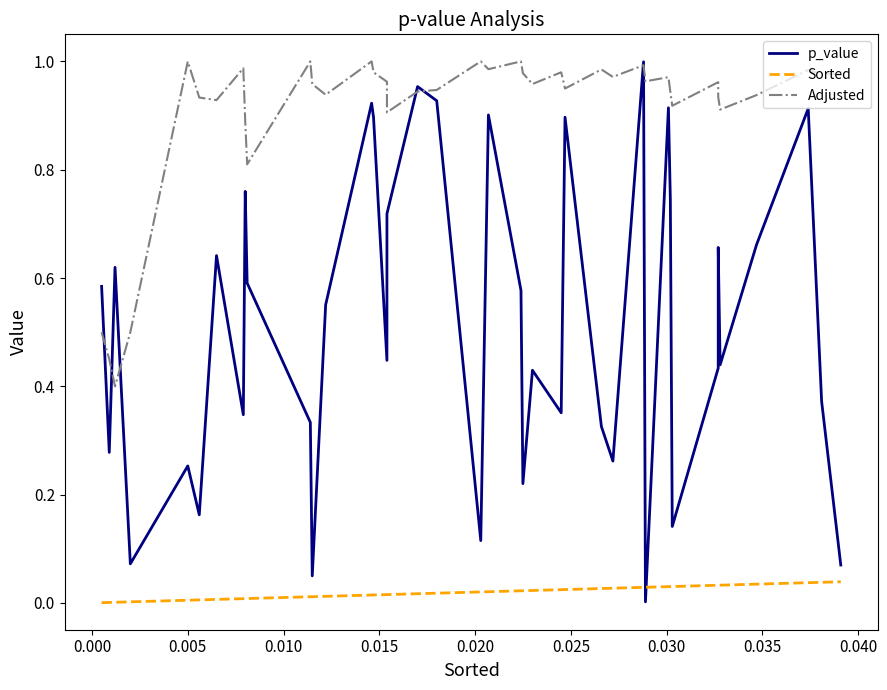

How many series are shown in this chart?

3